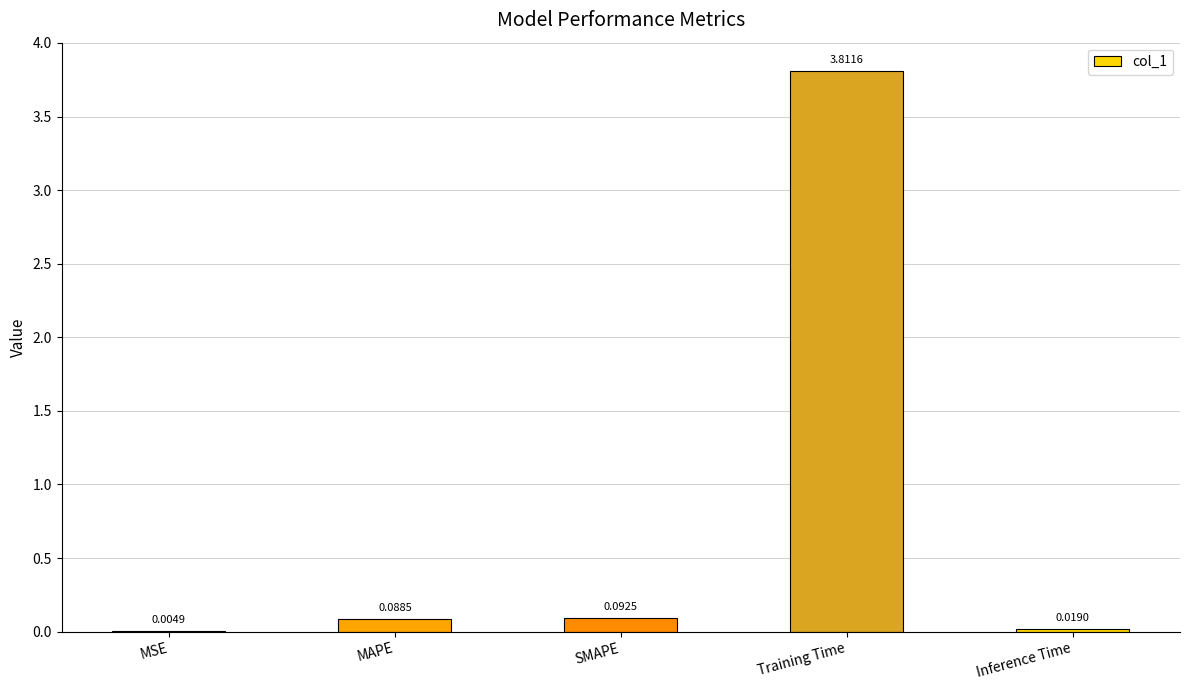

Are the bars grouped side by side (vs. stacked)?

No